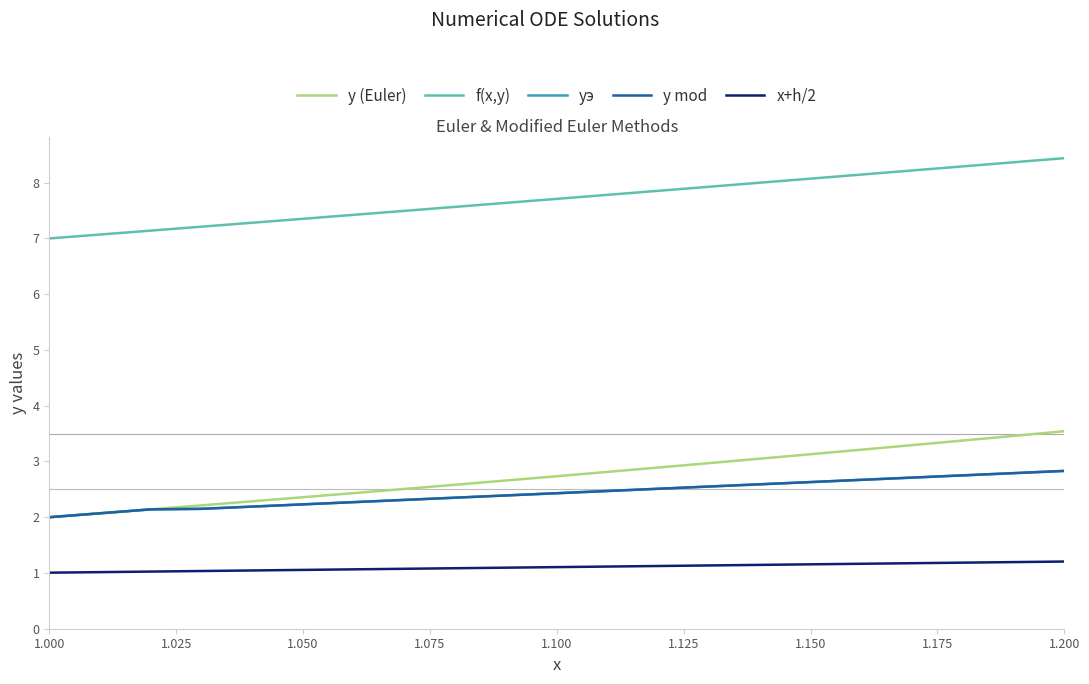

Reading right to left, list all the values displayed in this chart.

y (Euler): 3.5	3.5	3.4	3.3	3.2	3.1	3.0	3.0	2.9	2.8	2.7	2.7	2.6	2.5	2.4	2.4	2.3	2.2	2.1	2.1	2.0
f(x,y): 8.4	8.4	8.3	8.2	8.1	8.1	8.0	7.9	7.9	7.8	7.7	7.6	7.6	7.5	7.4	7.4	7.3	7.2	7.1	7.1	7.0
yэ: 2.8	2.8	2.8	2.7	2.7	2.6	2.6	2.6	2.5	2.5	2.4	2.4	2.4	2.3	2.3	2.2	2.2	2.2	2.1	2.1	2.0
y mod: 2.8	2.8	2.8	2.7	2.7	2.6	2.6	2.6	2.5	2.5	2.4	2.4	2.4	2.3	2.3	2.2	2.2	2.2	2.1	2.1	2.0
x+h/2: 1.2	1.2	1.2	1.2	1.2	1.2	1.1	1.1	1.1	1.1	1.1	1.1	1.1	1.1	1.1	1.1	1.0	1.0	1.0	1.0	1.0